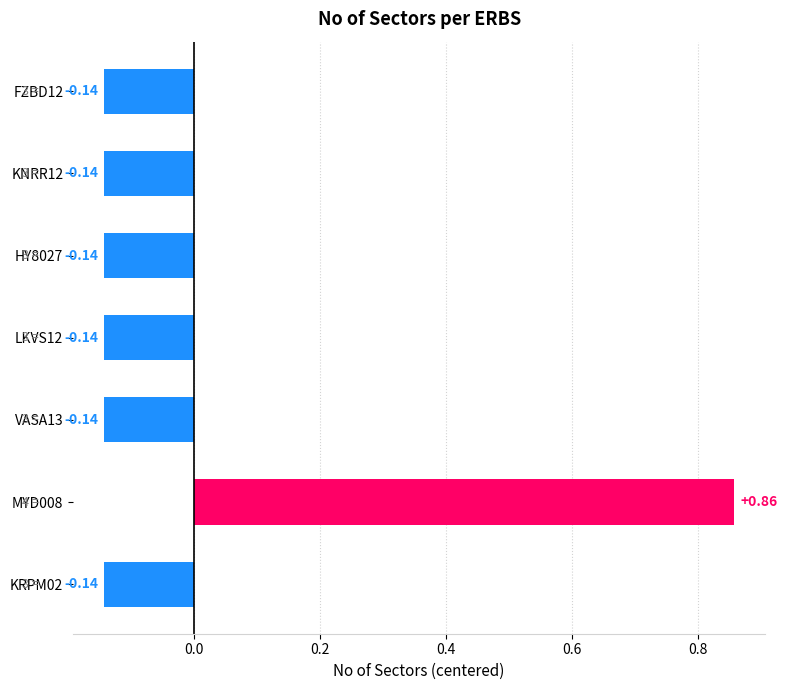

What is the change in value from KNRR12 to MYD008?

+1.0